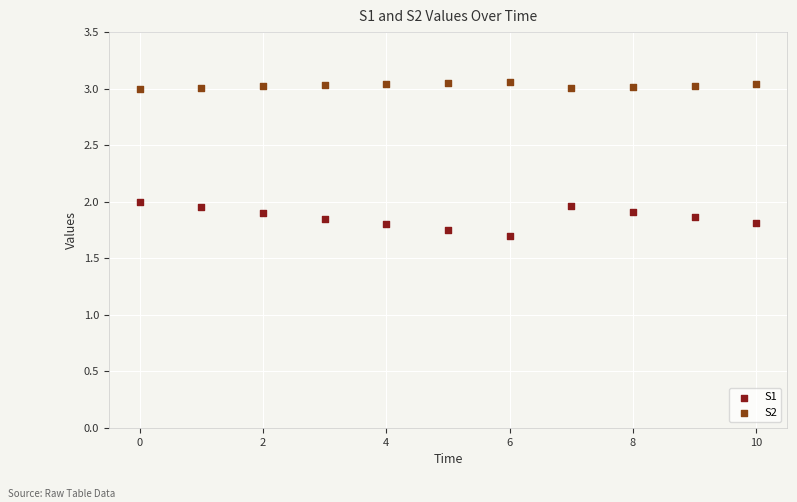

Which series reaches the maximum Y coordinate?

S2